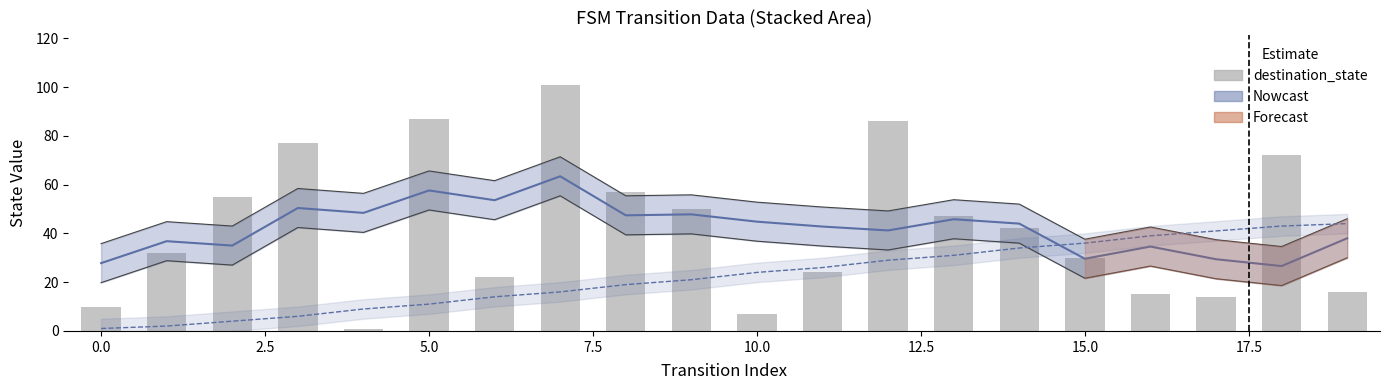

What is the minimum value shown in the chart?

1